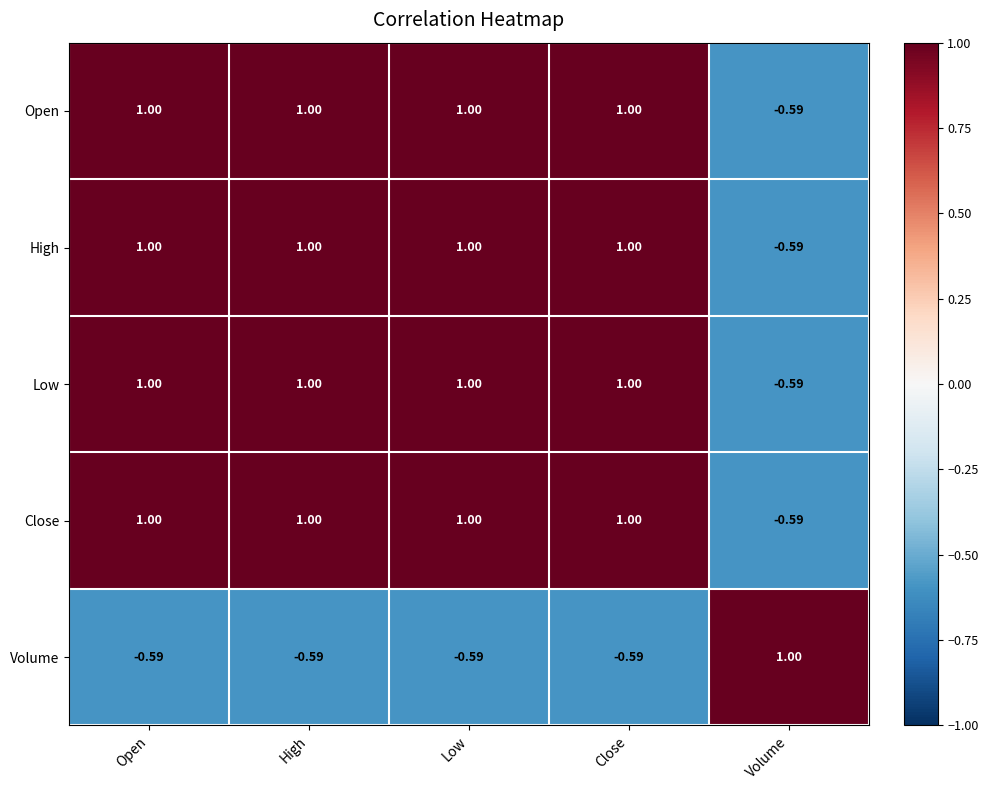

Where is Close nearest to the value 0?

Volume